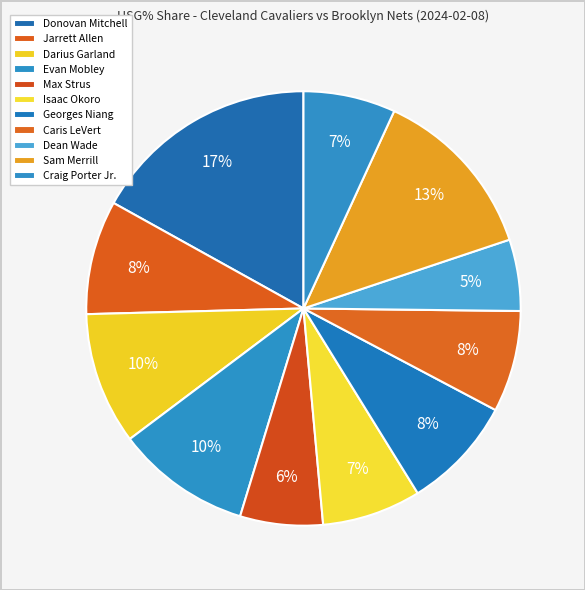

How many slices are in this pie chart?

11